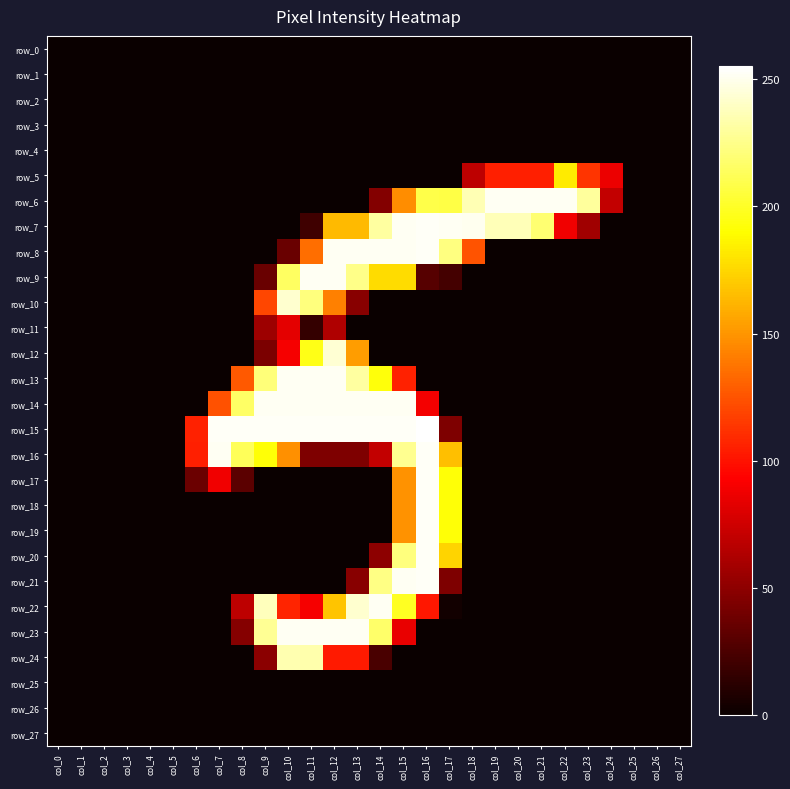

Rank the categories by row_17 value from highest to lowest.

col_16, col_17, col_15, col_7, col_6, col_8, col_0, col_1, col_2, col_3, col_4, col_5, col_9, col_10, col_11, col_12, col_13, col_14, col_18, col_19, col_20, col_21, col_22, col_23, col_24, col_25, col_26, col_27